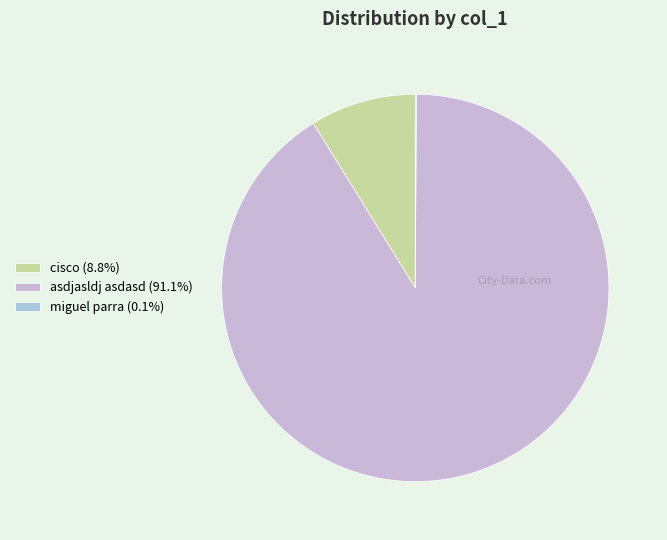

Rank the categories by value from lowest to highest.

miguel parra, cisco, asdjasldj asdasd